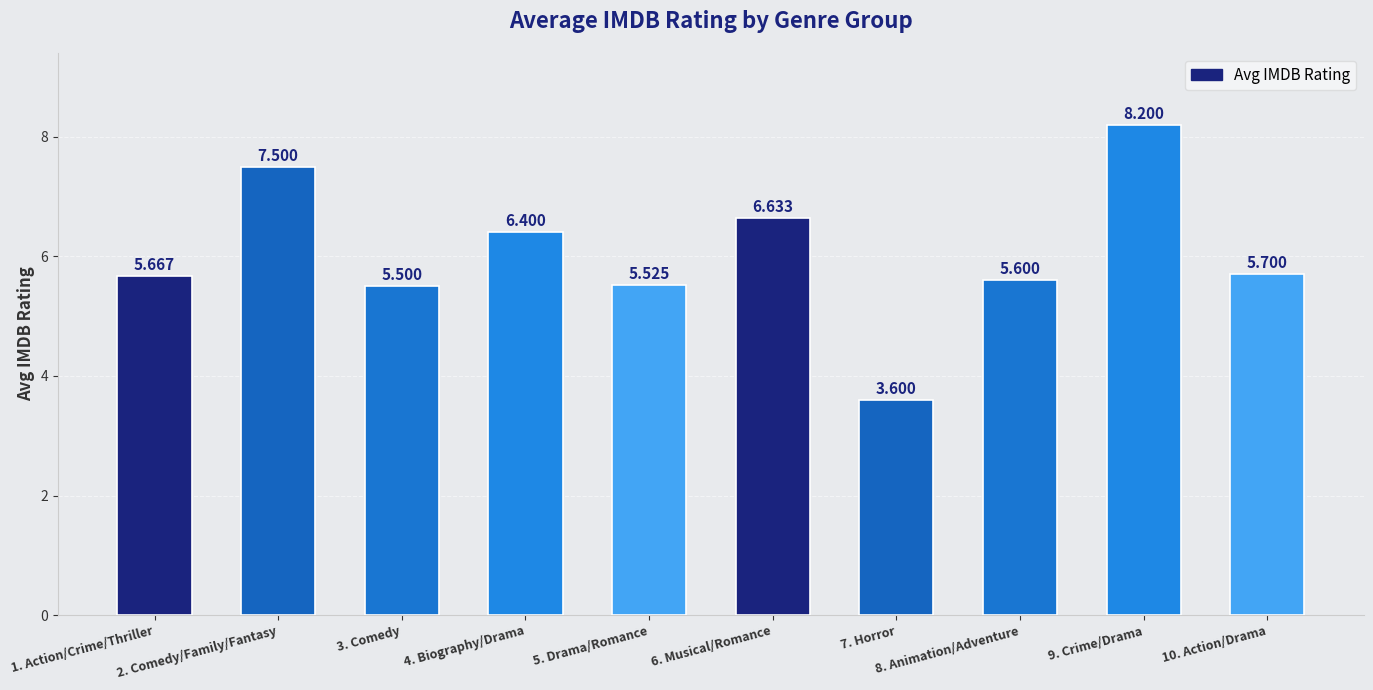

At which label is the value closest to 5?

3. Comedy